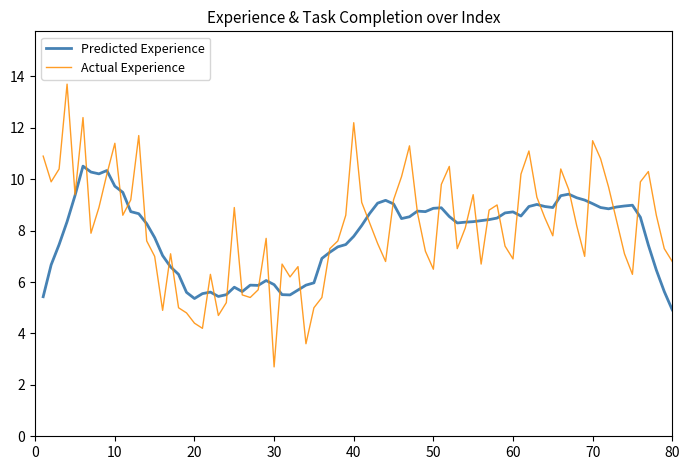

Which series has the widest spread of values?

Actual Experience